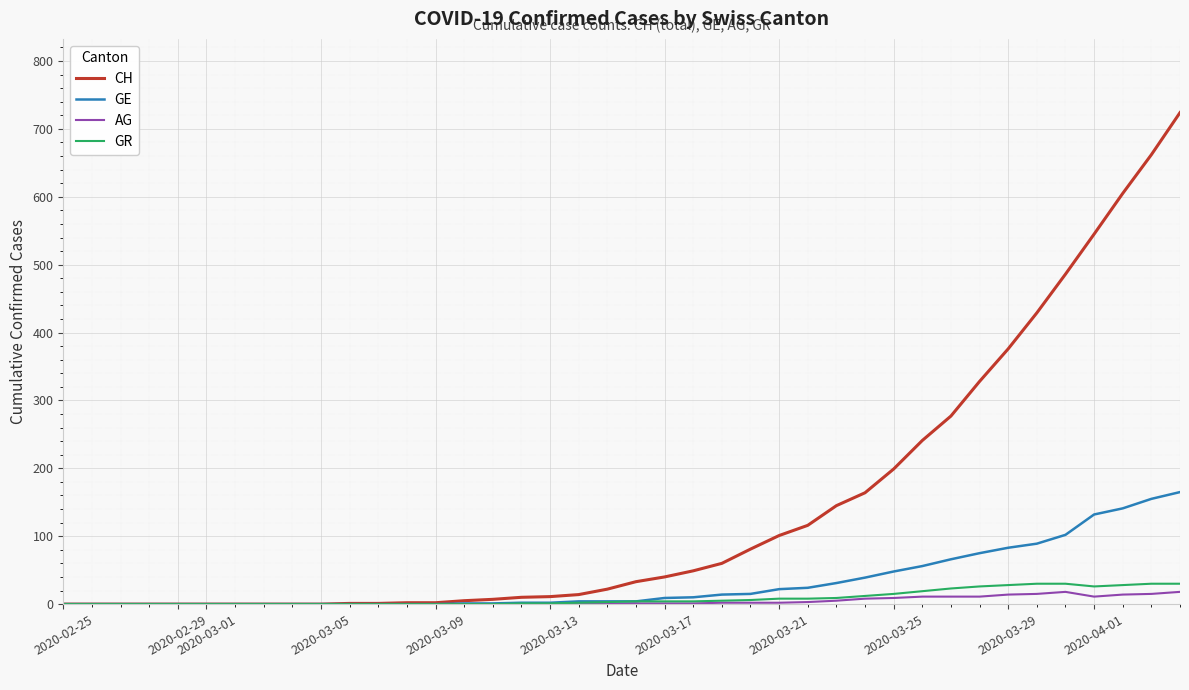

Which series has the widest spread of values?

CH